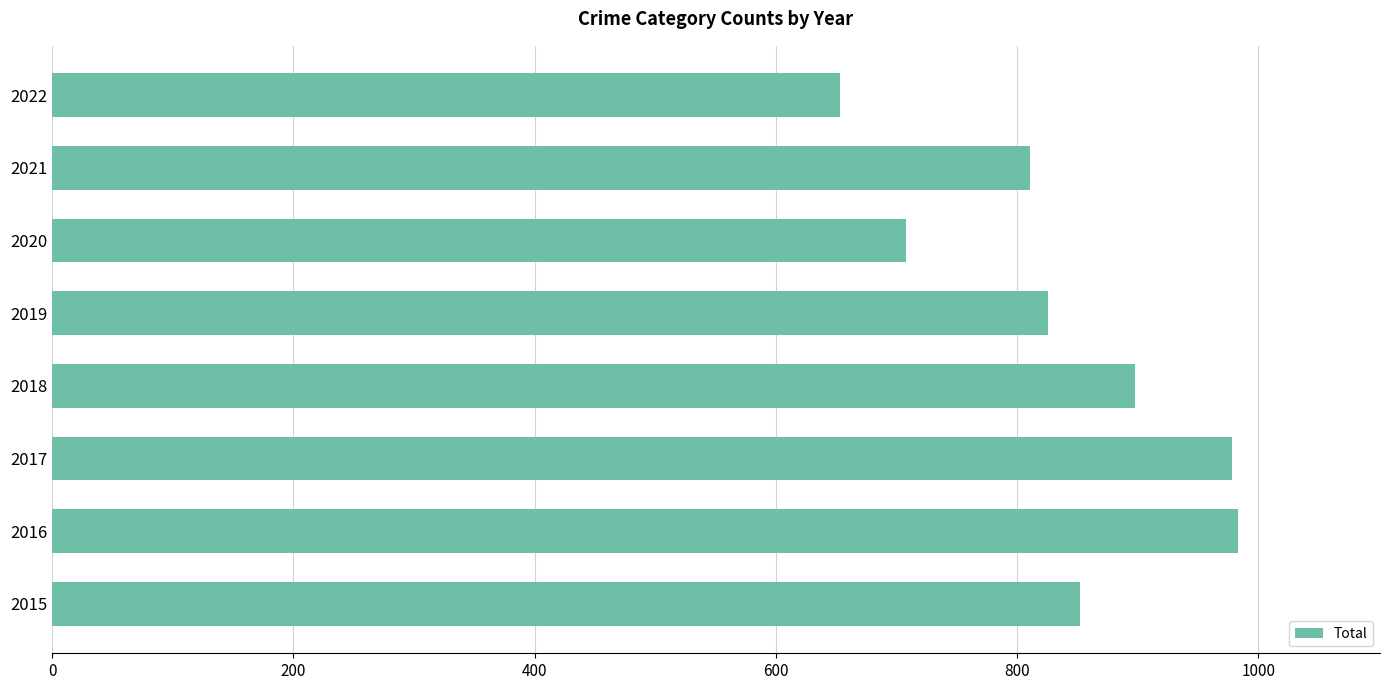

What is the change in value from 2015 to 2019?

-26